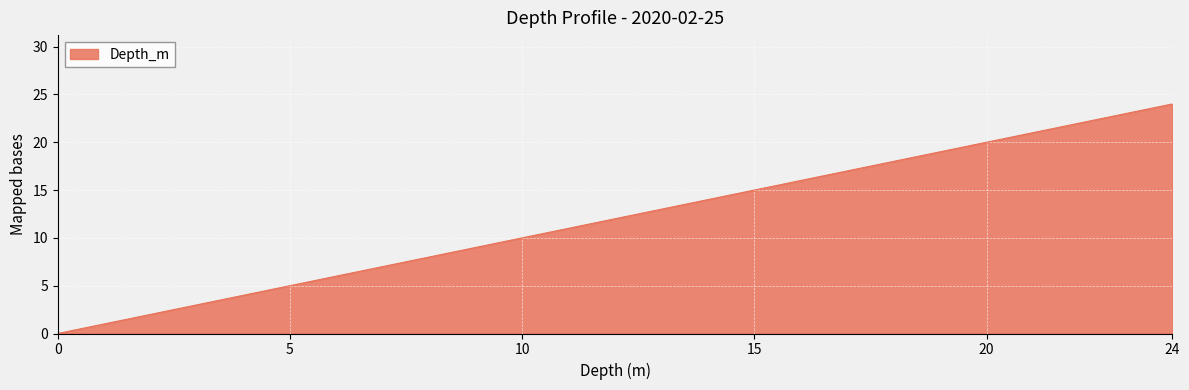

The value at 10 is 10. True or false?

True